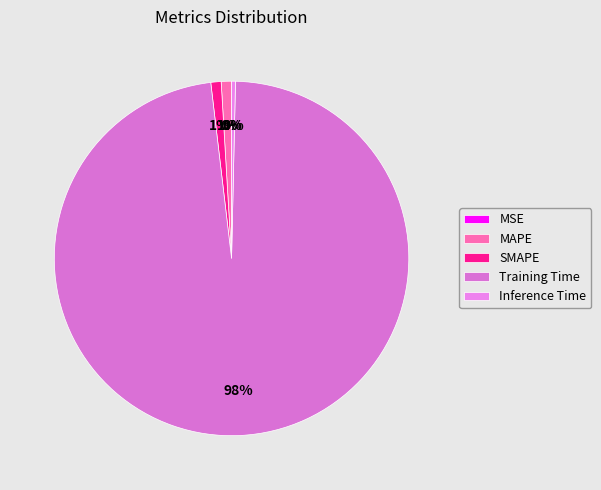

Count the number of slices in the pie.

5